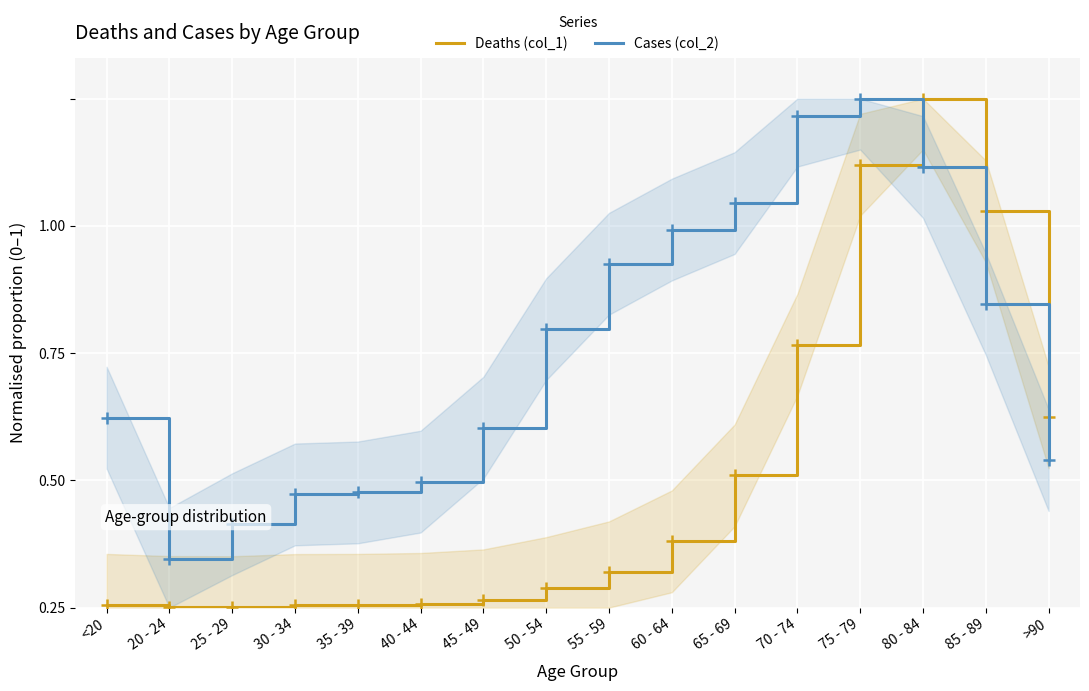

List the series in order of their overall mean, lowest first.

Deaths (col_1), Cases (col_2)